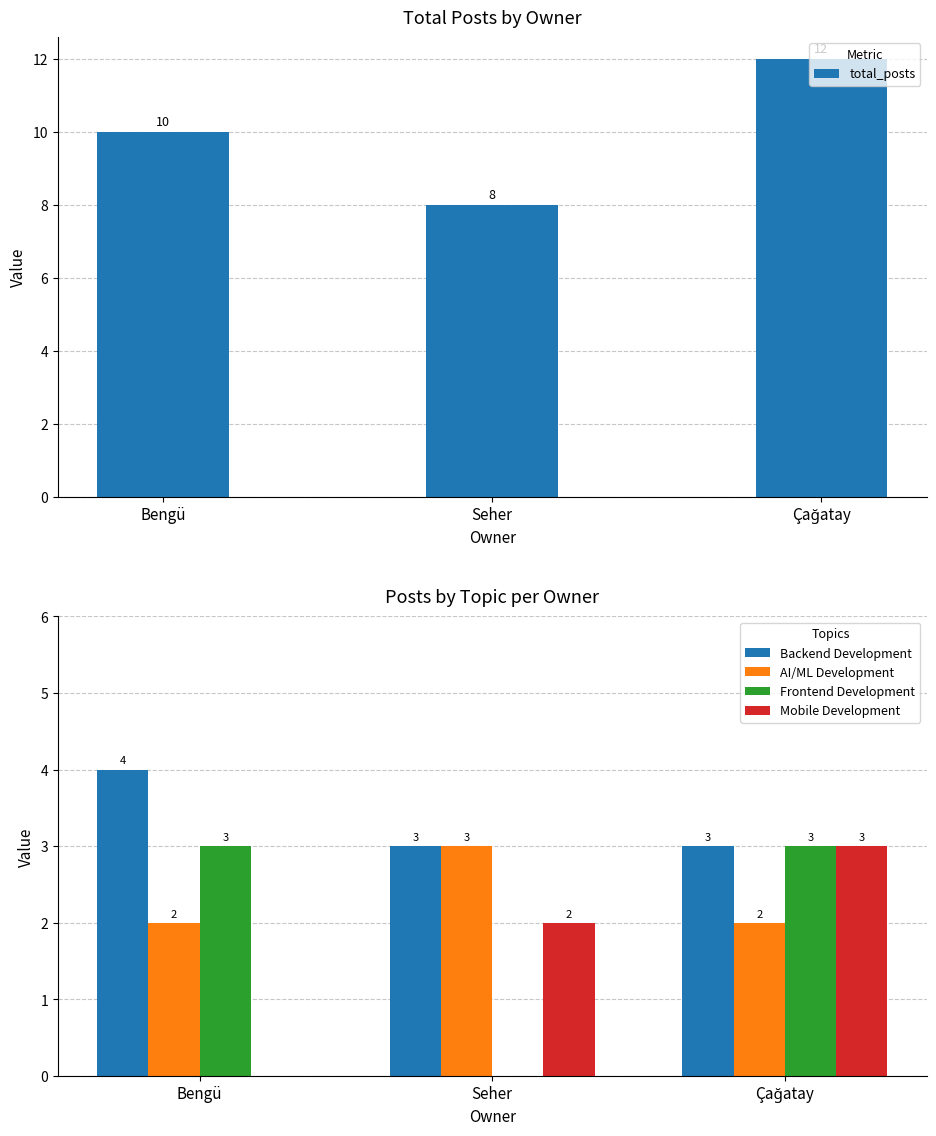

The value of total_posts at Seher is 11. True or false?

False